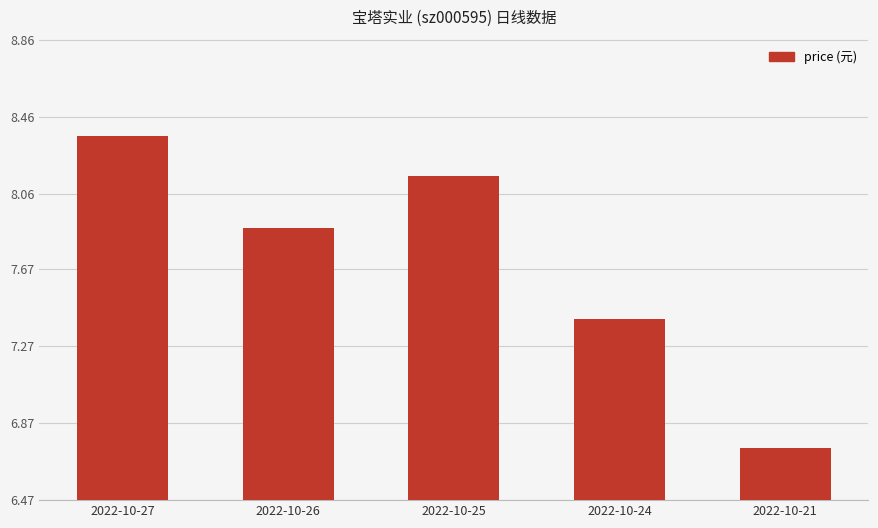

What is the change in value from 2022-10-27 to 2022-10-25?

-0.2